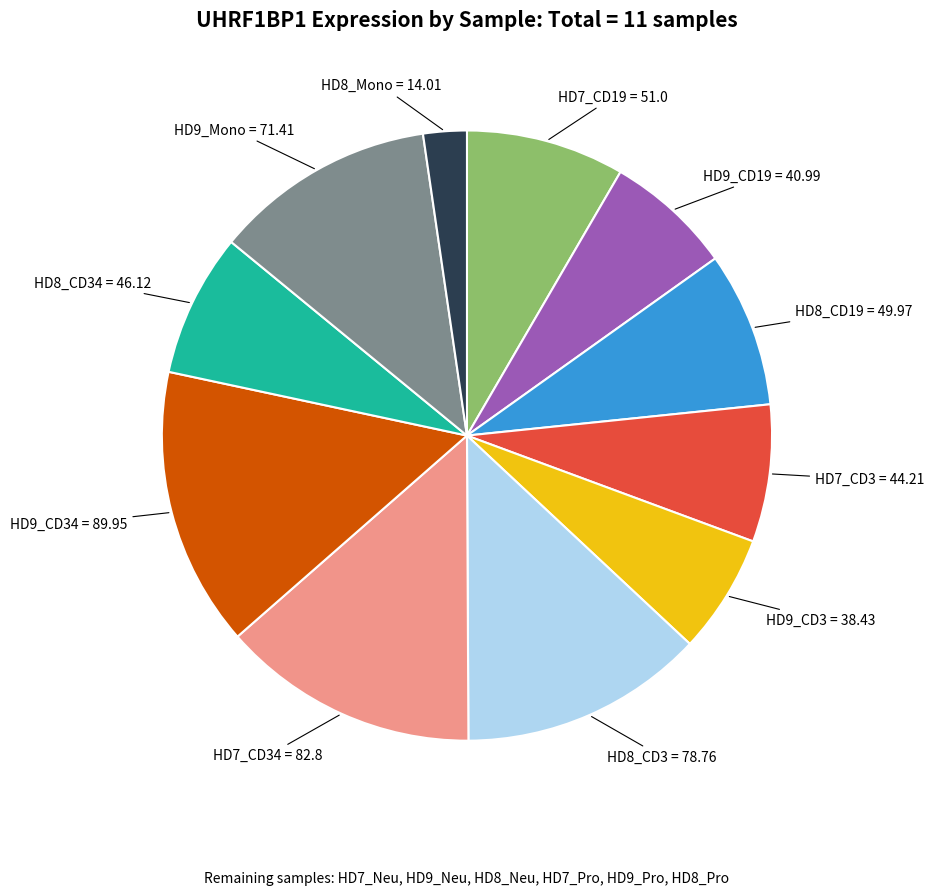

Is there a majority slice in this chart?

No